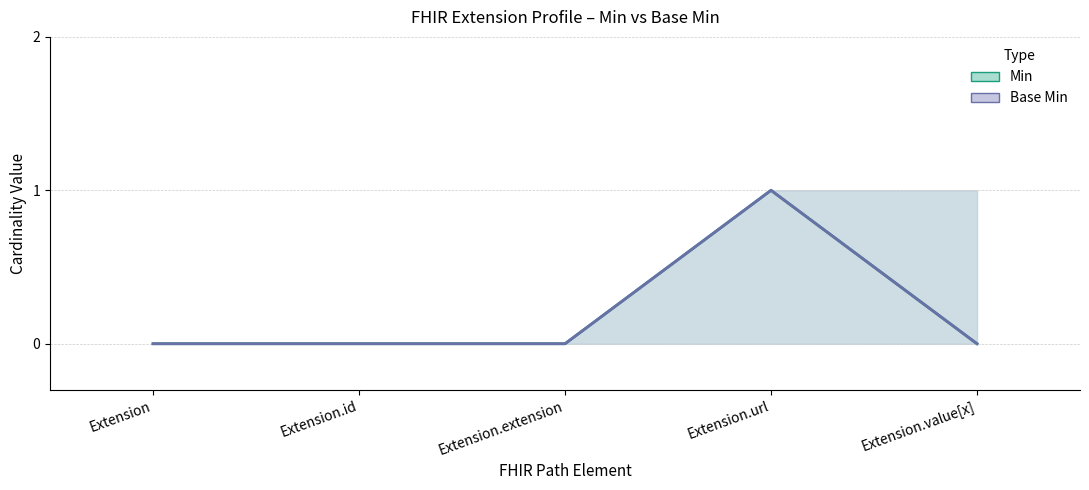

Reading left to right, transcribe all the data shown in this chart.

Min: Extension=0	Extension.id=0	Extension.extension=0	Extension.url=1	Extension.value[x]=0
Base Min: Extension=0	Extension.id=0	Extension.extension=0	Extension.url=1	Extension.value[x]=0